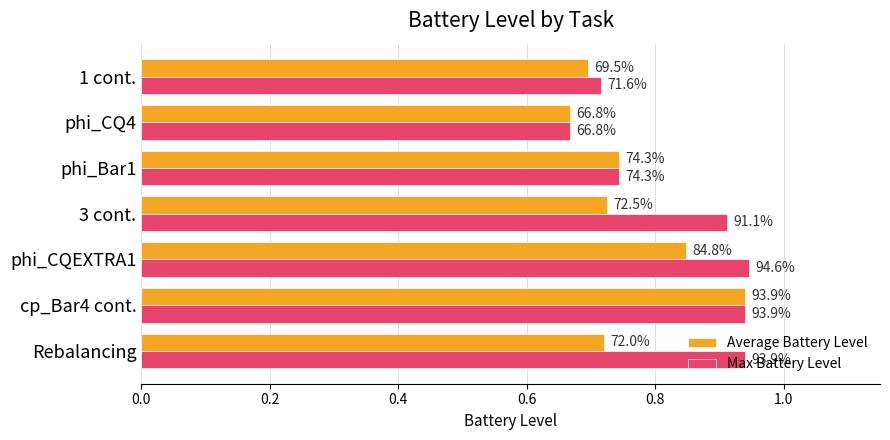

What are all the series names shown in the legend?

Average Battery Level, Max Battery Level